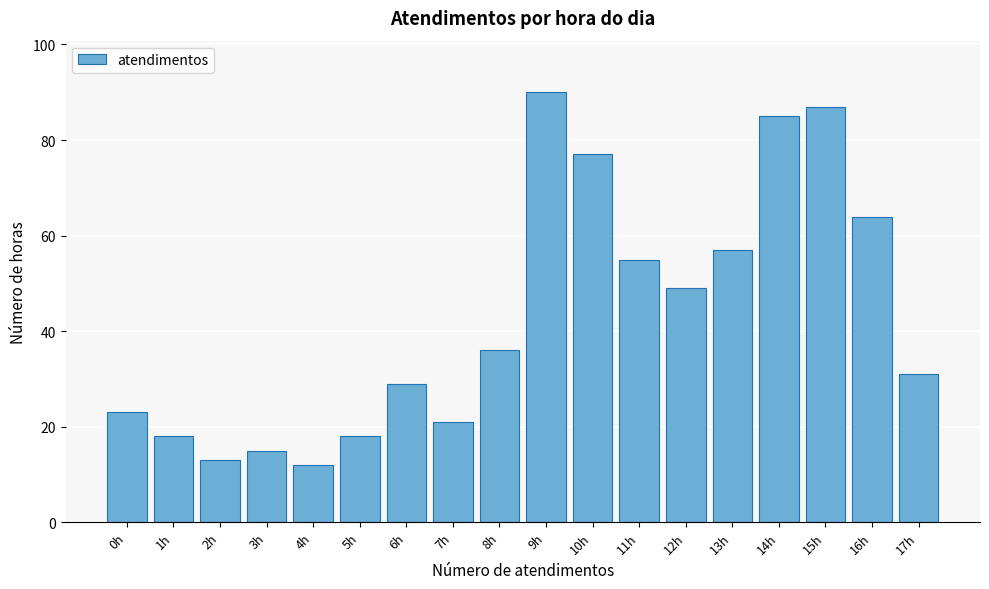

Reading left to right, extract all data points from this chart.

23	18	13	15	12	18	29	21	36	90	77	55	49	57	85	87	64	31